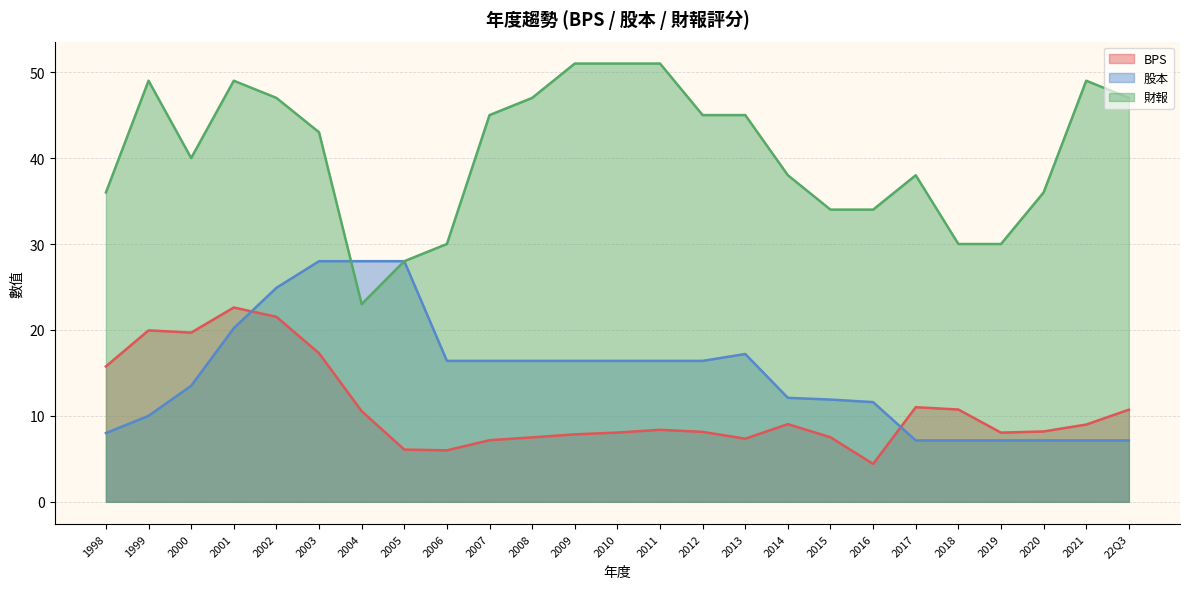

Is it true that 股本 equals 18.8 at 2004?

False